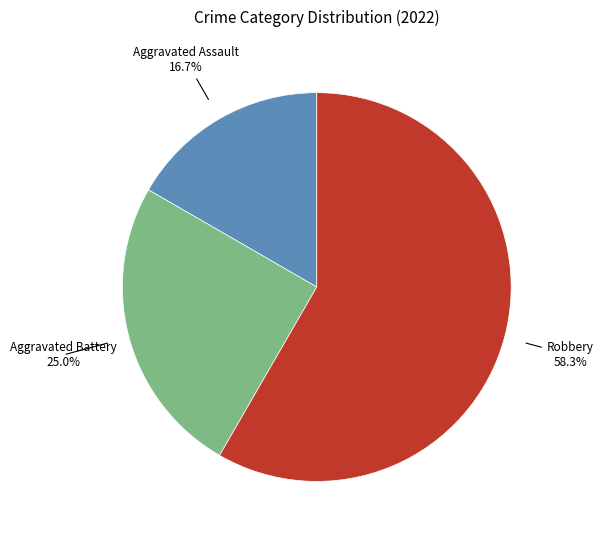

Count the number of slices in the pie.

3